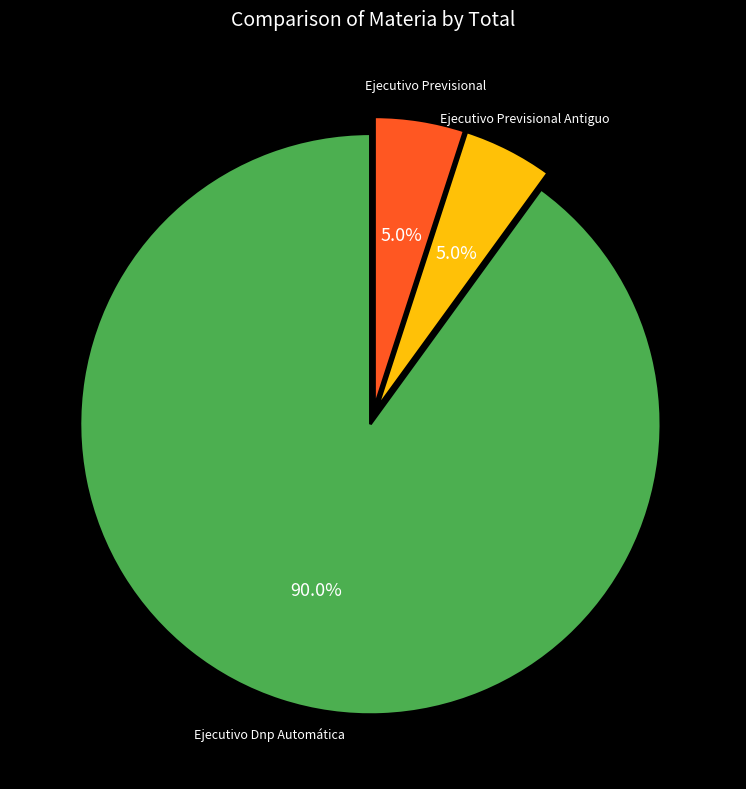

Is there a majority slice in this chart?

Yes